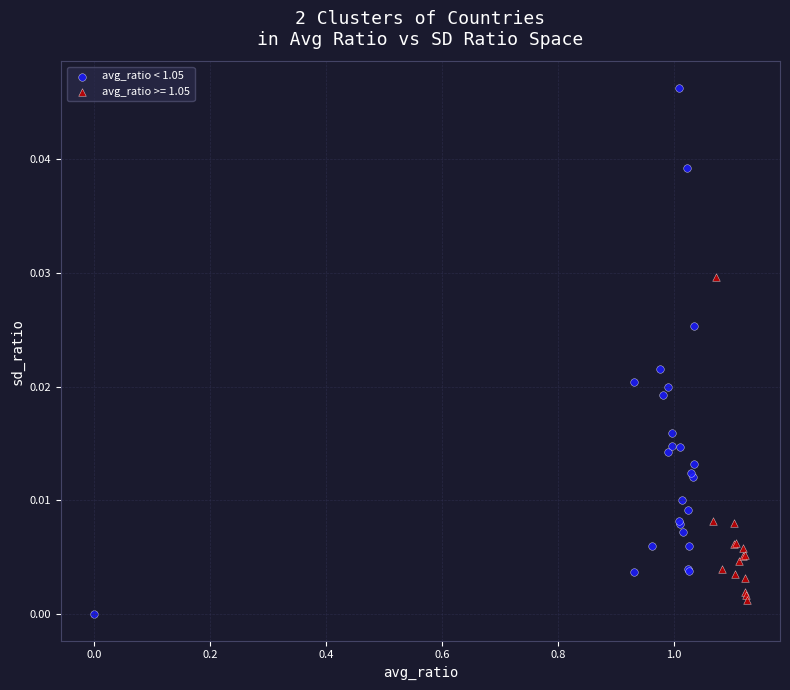

Which series reaches the maximum Y coordinate?

avg_ratio < 1.05